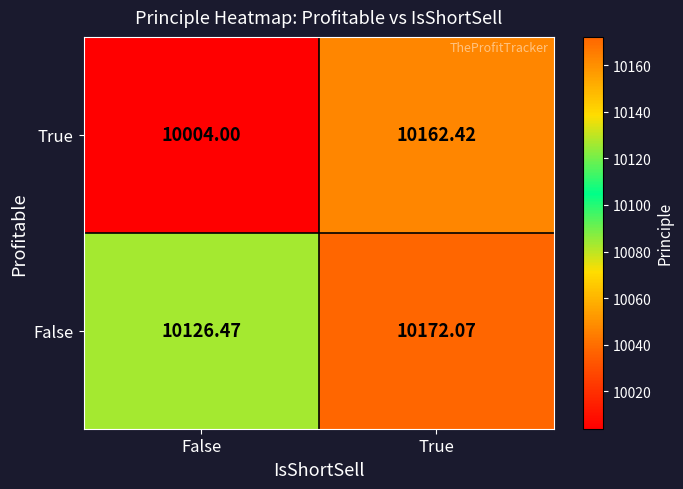

Is the value of False at True greater than the value of True at False?

Yes